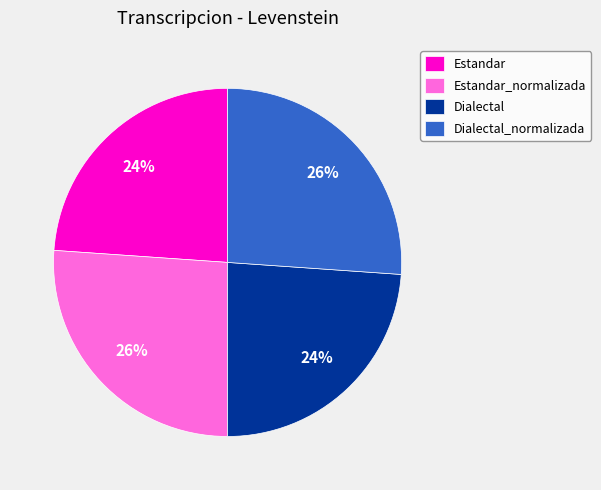

Is the sum of Estandar and Dialectal greater than half?

No